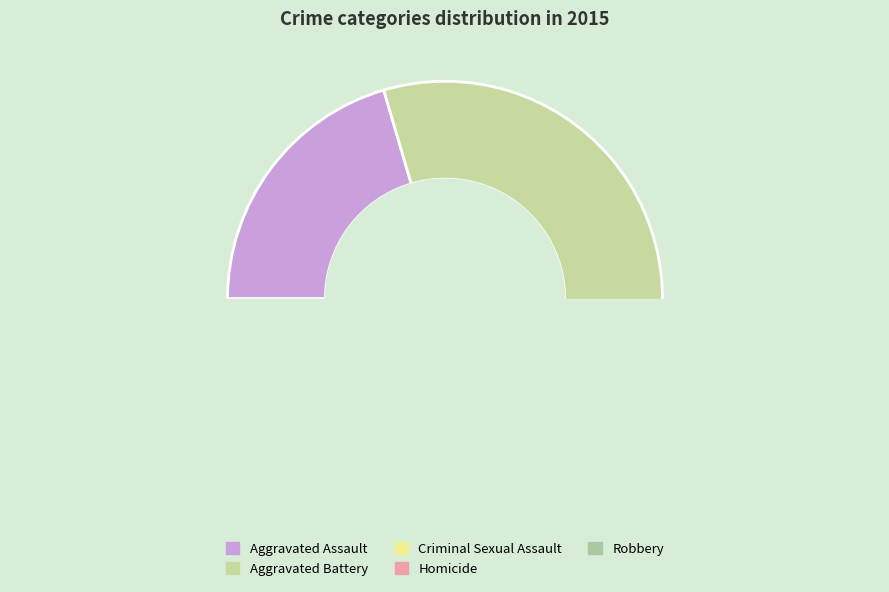

The Homicide slice represents 3% of the pie. True or false?

True